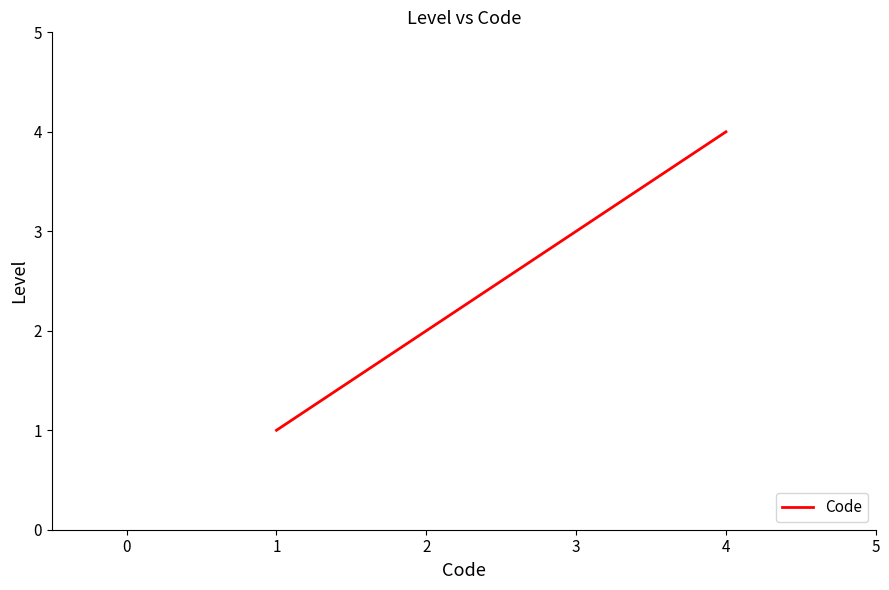

What is the change in value from 1 to 2?

+1